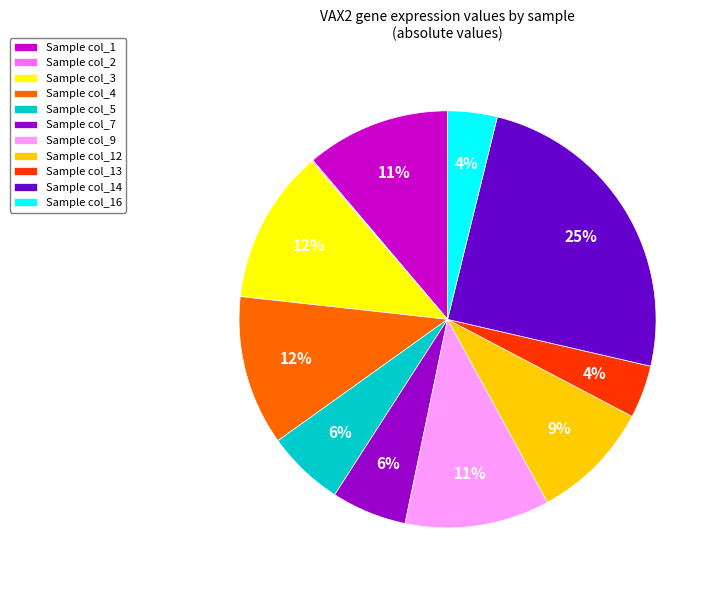

Does Sample col_7 account for over 50% of the chart?

No